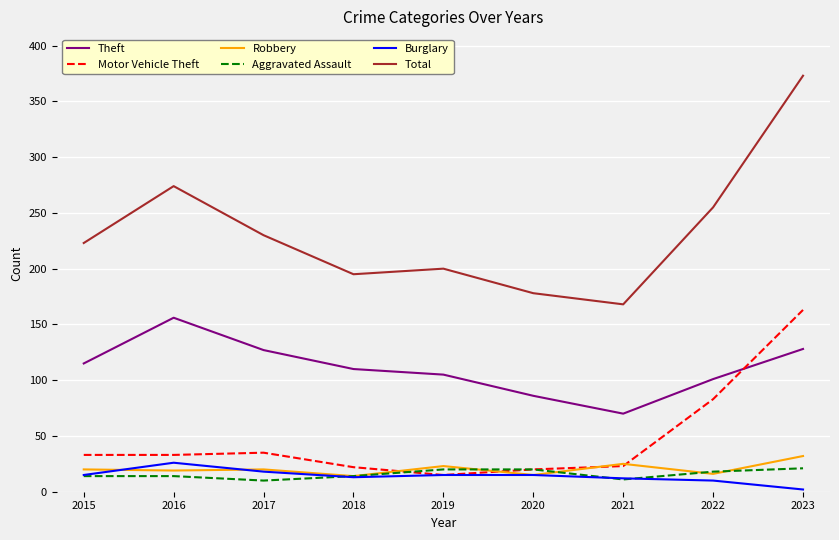

What is the approximate value of Motor Vehicle Theft at 2019?

15